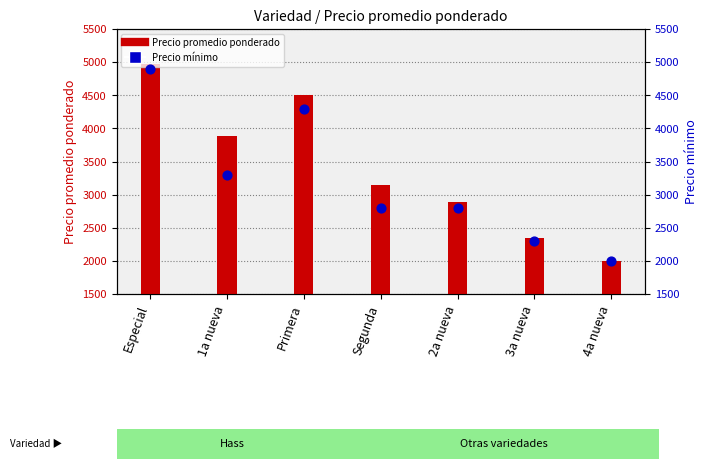

Which series contains the lowest Y value?

Precio promedio ponderado